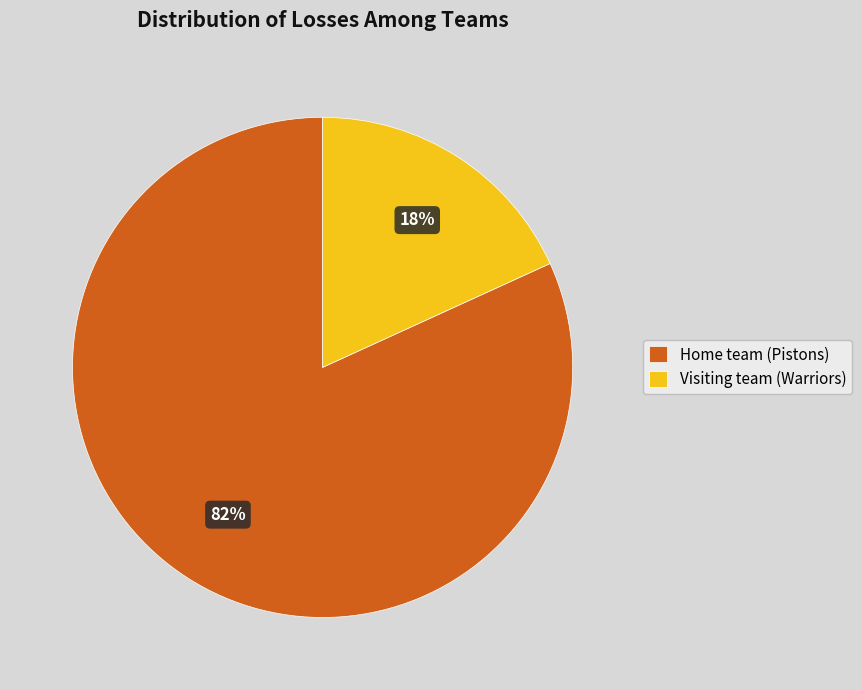

Is the sum of Visiting team (Warriors) and Home team (Pistons) greater than half?

Yes